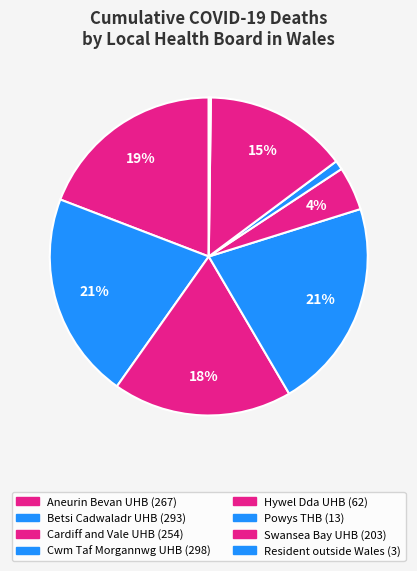

Which category has the smallest portion of the pie?

Resident outside Wales